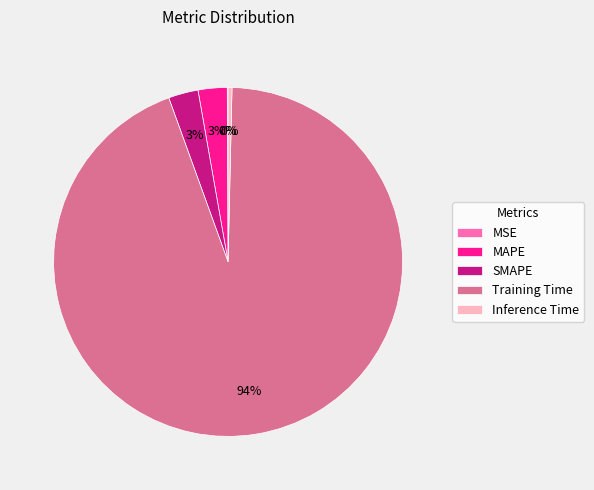

Is the sum of Inference Time and MAPE greater than half?

No